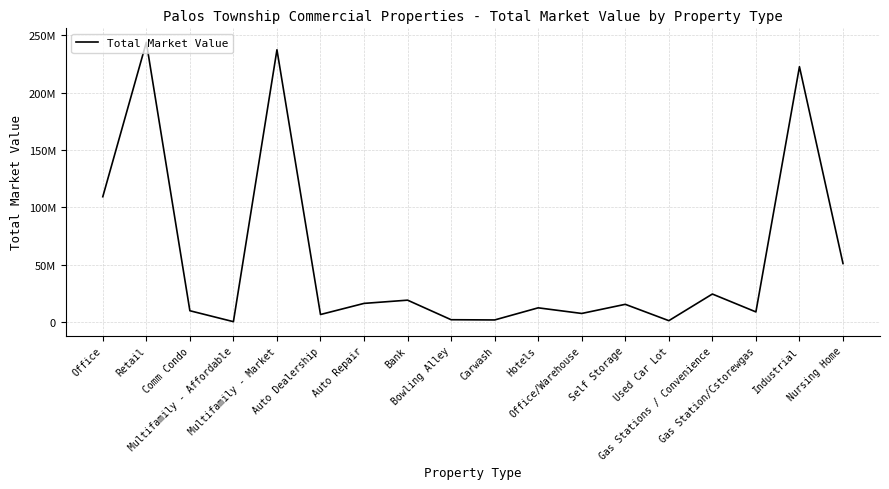

What is the difference between the values at Auto Repair and Hotels?

3860012